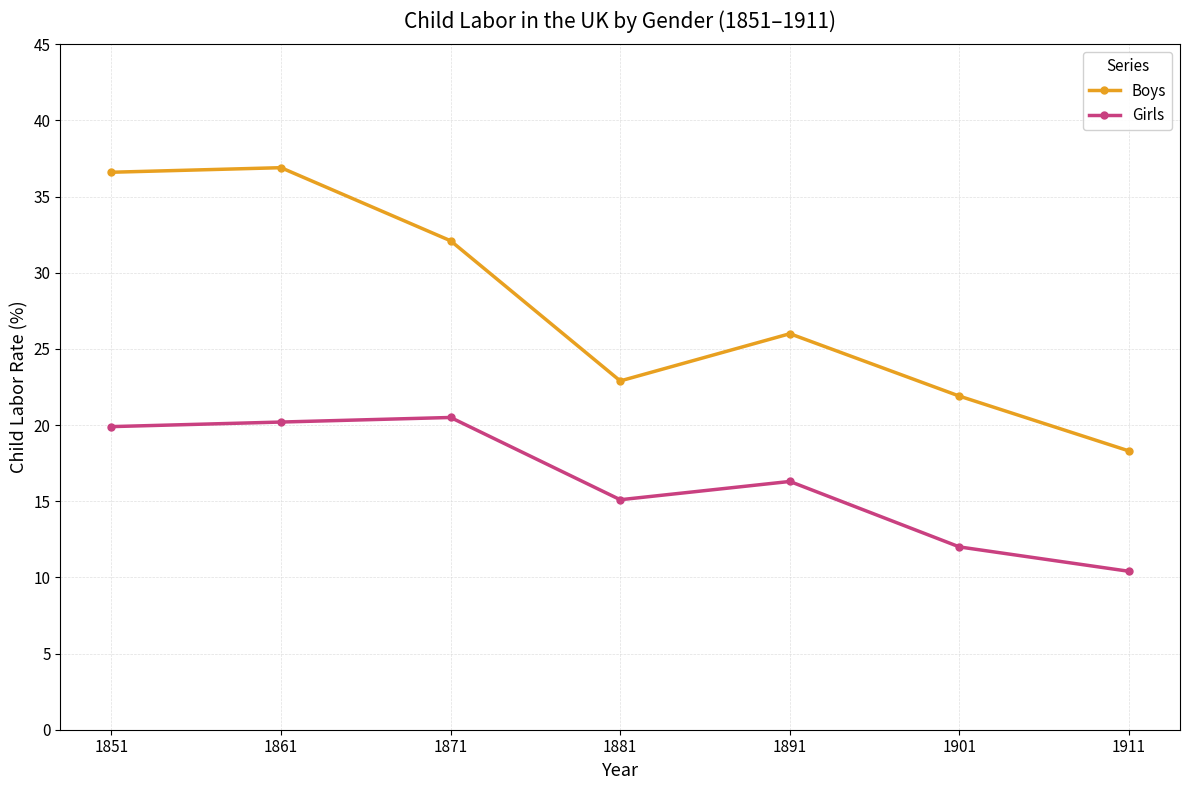

At which label is Boys closest to 27?

1891